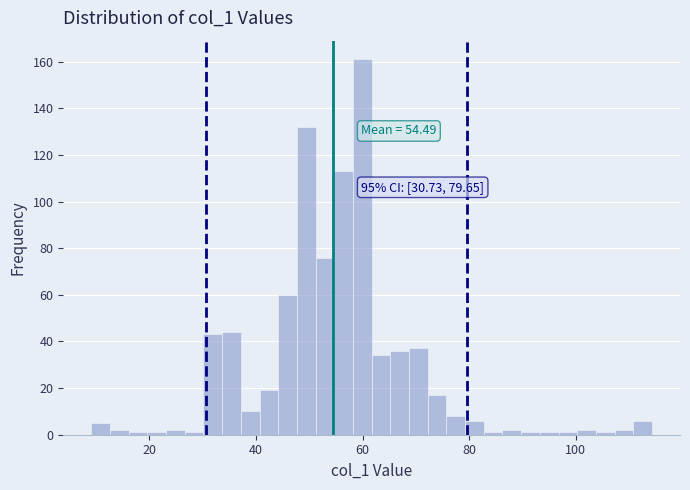

Around what value on the x-axis is the tallest bar? Give the approximate position of its centre, as read against the axis.

60